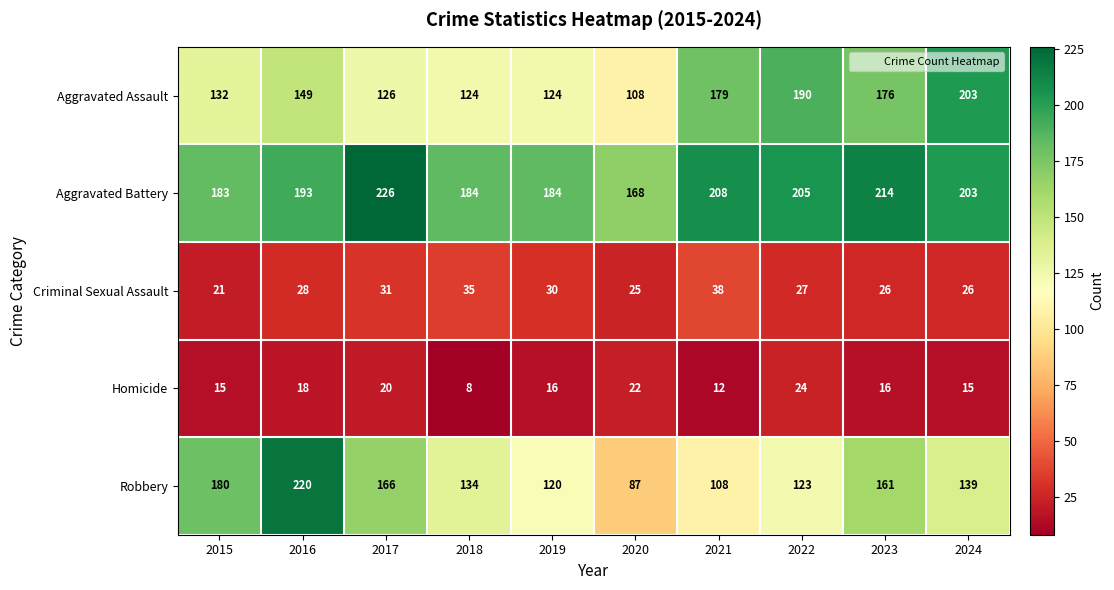

The value of Robbery at 2019 is 51. True or false?

False